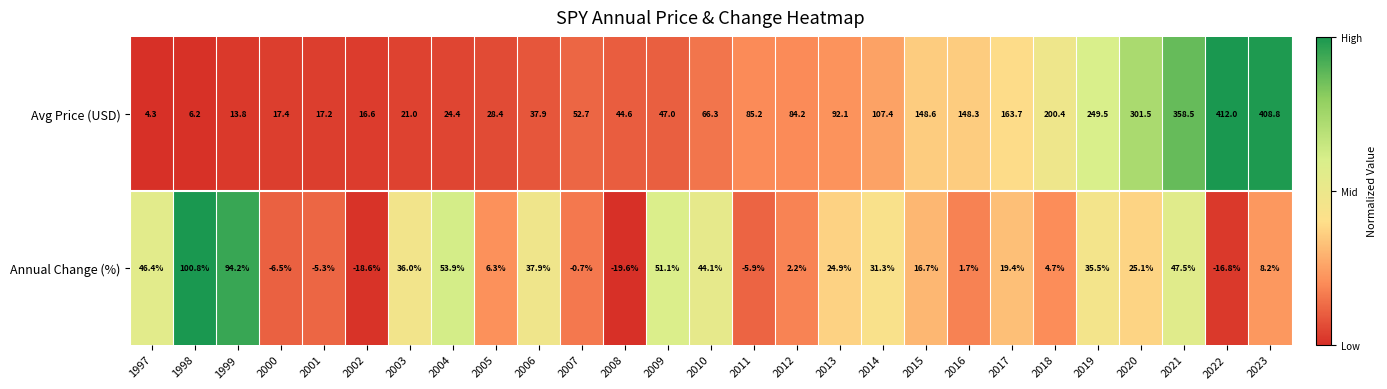

List the series in order of their peak value, highest first.

Avg Price (USD), Annual Change (%)